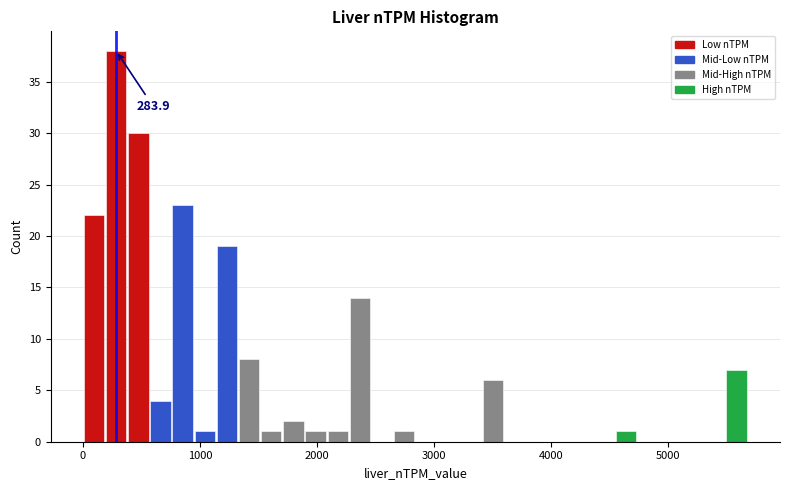

Read against the x-axis, roughly where is the centre of the tallest bar?

300